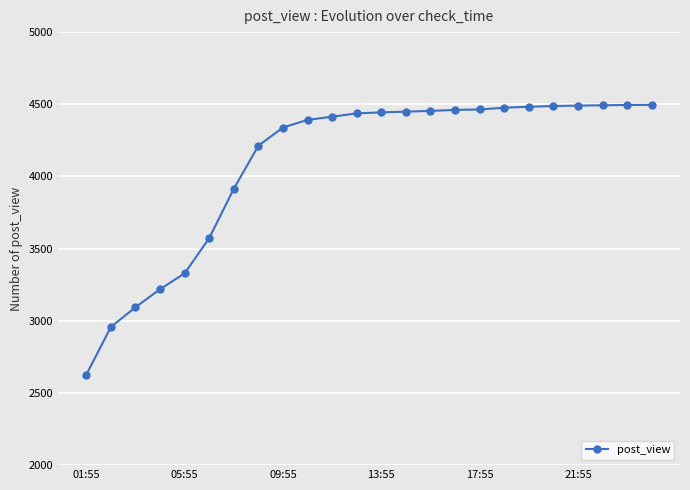

How many series are shown in this chart?

1